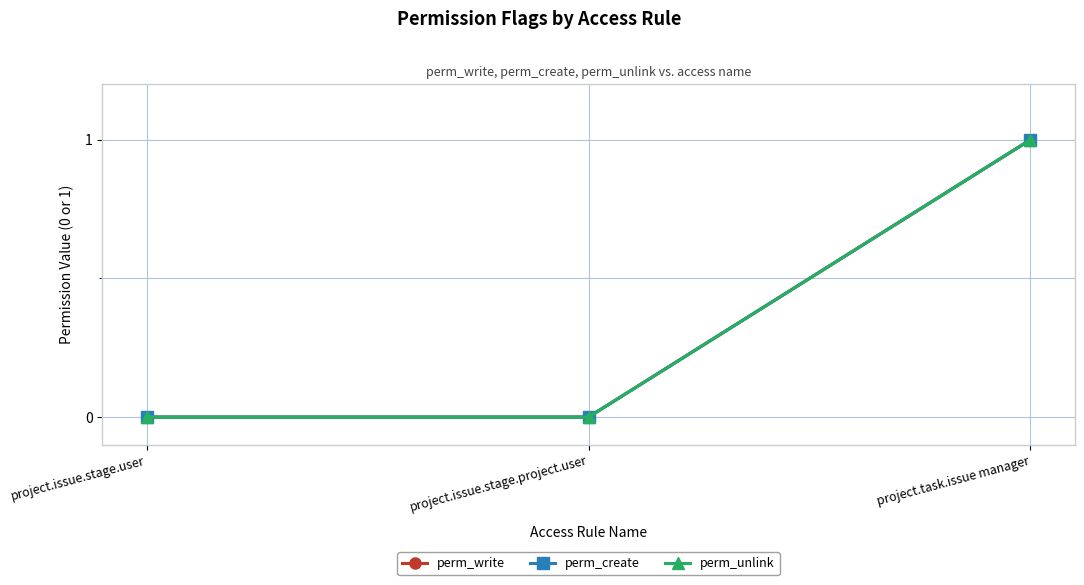

Which category has the highest value in the perm_write series?

project.task.issue manager